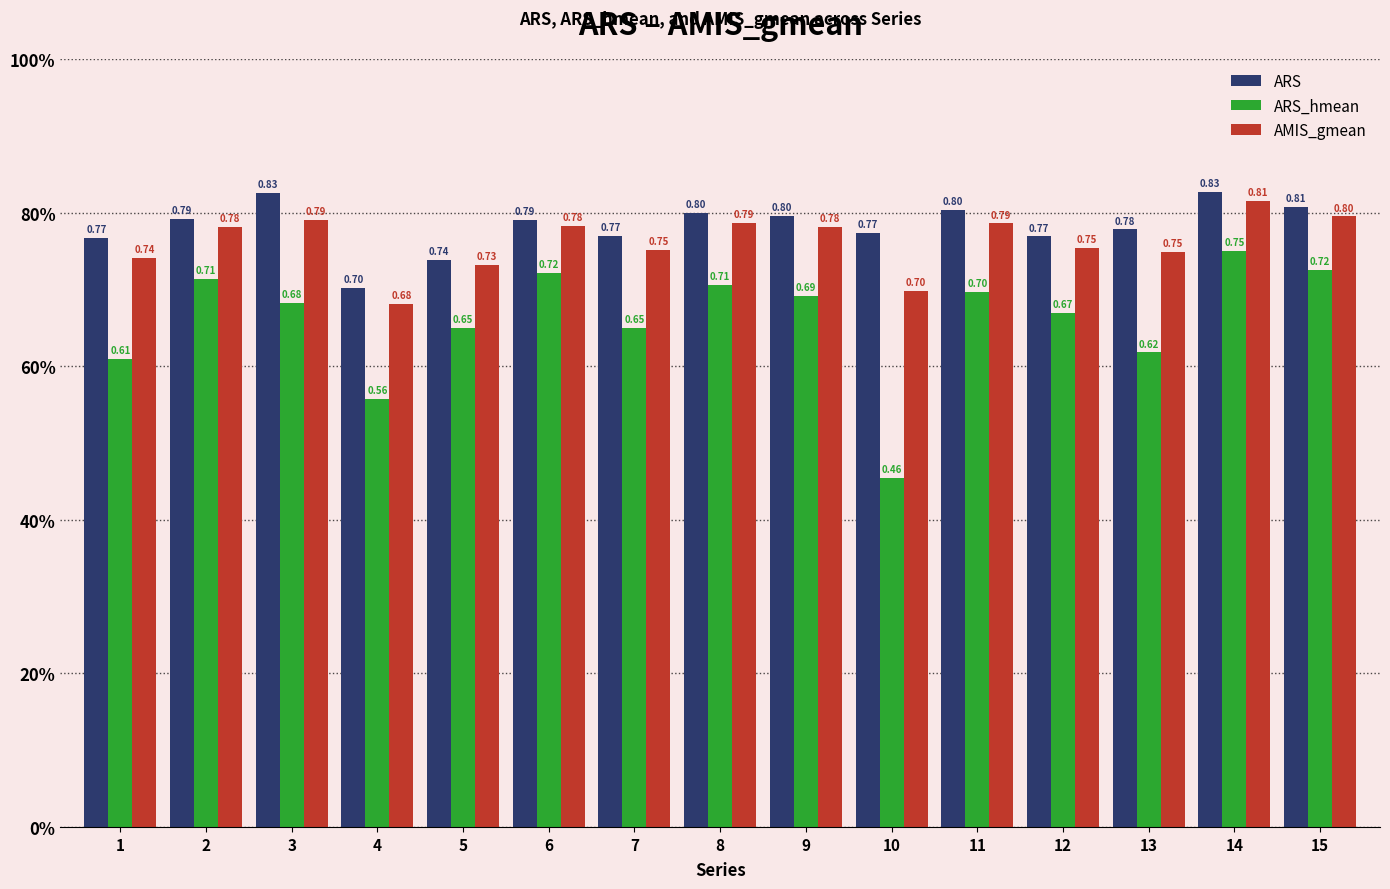

What is the value of the ARS_hmean bar at the 7th from the left?

0.7